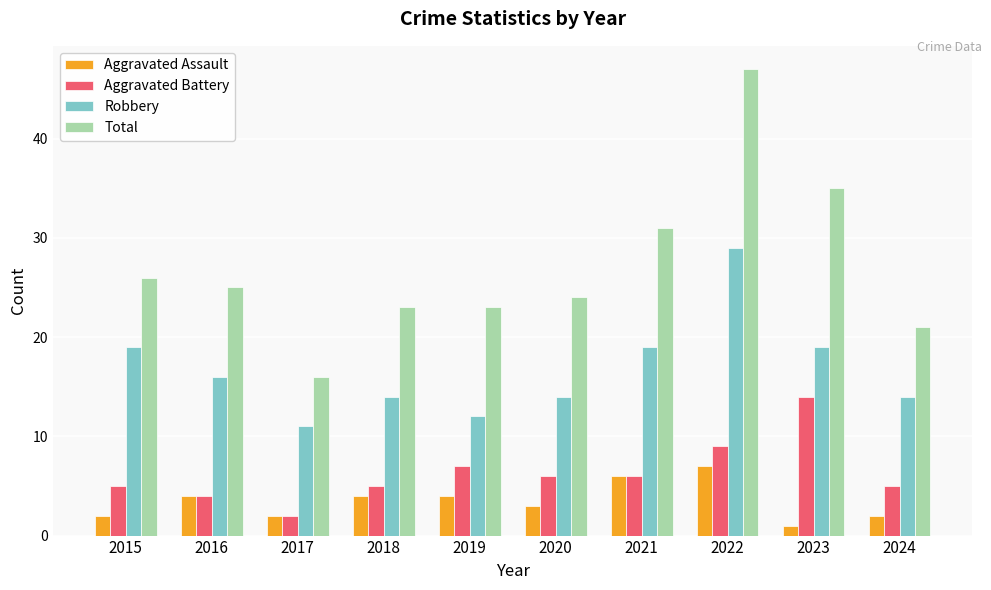

How many categories are shown in the chart?

10